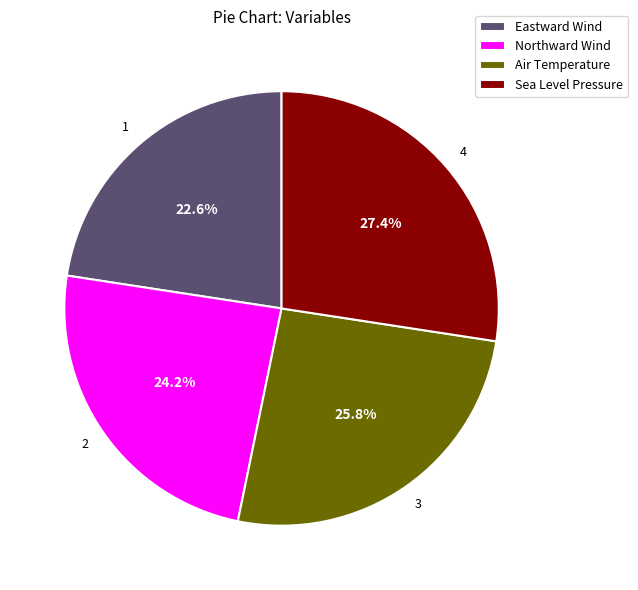

To the nearest percent, what is the average slice percentage?

25%